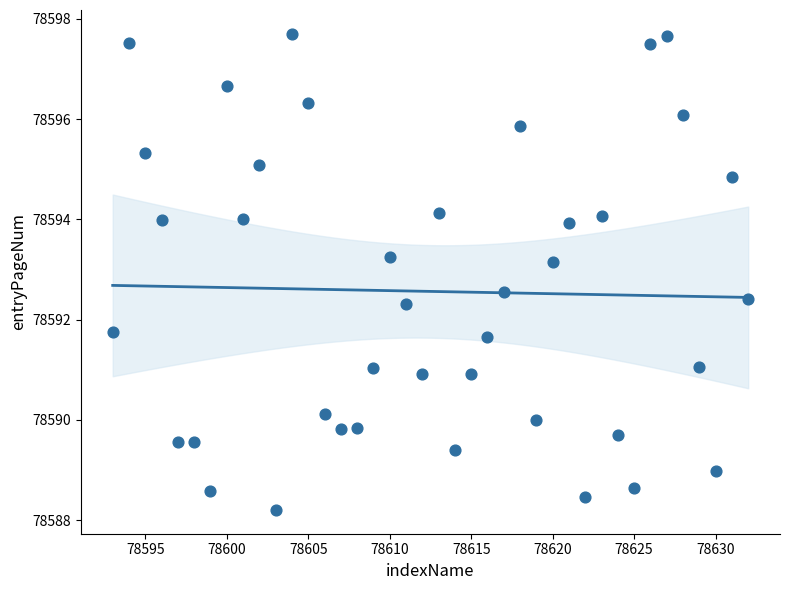

What is the range of Y values (max minus min)?

9.5